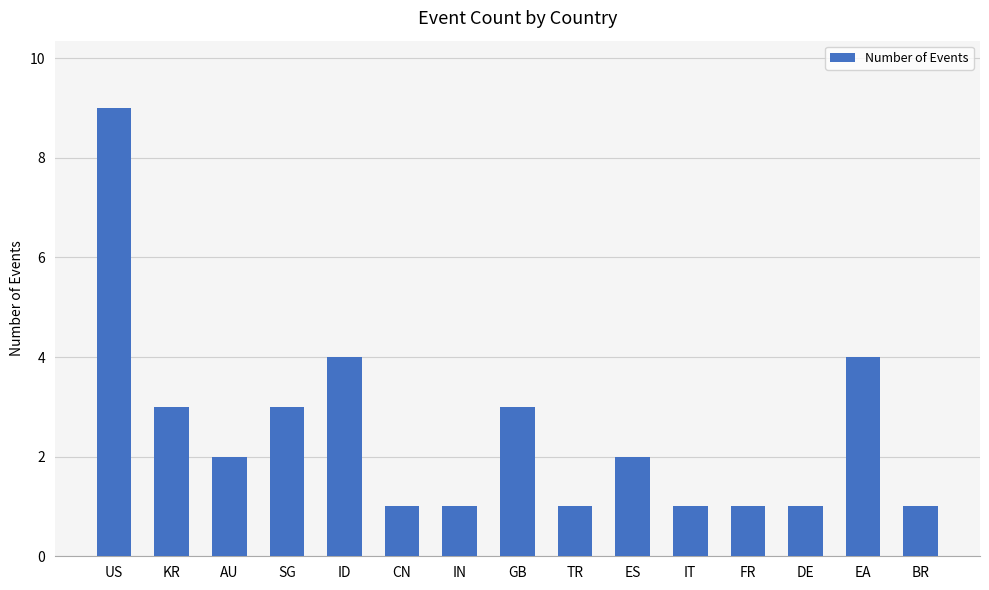

What is the label of the 15th bar from the left?

BR